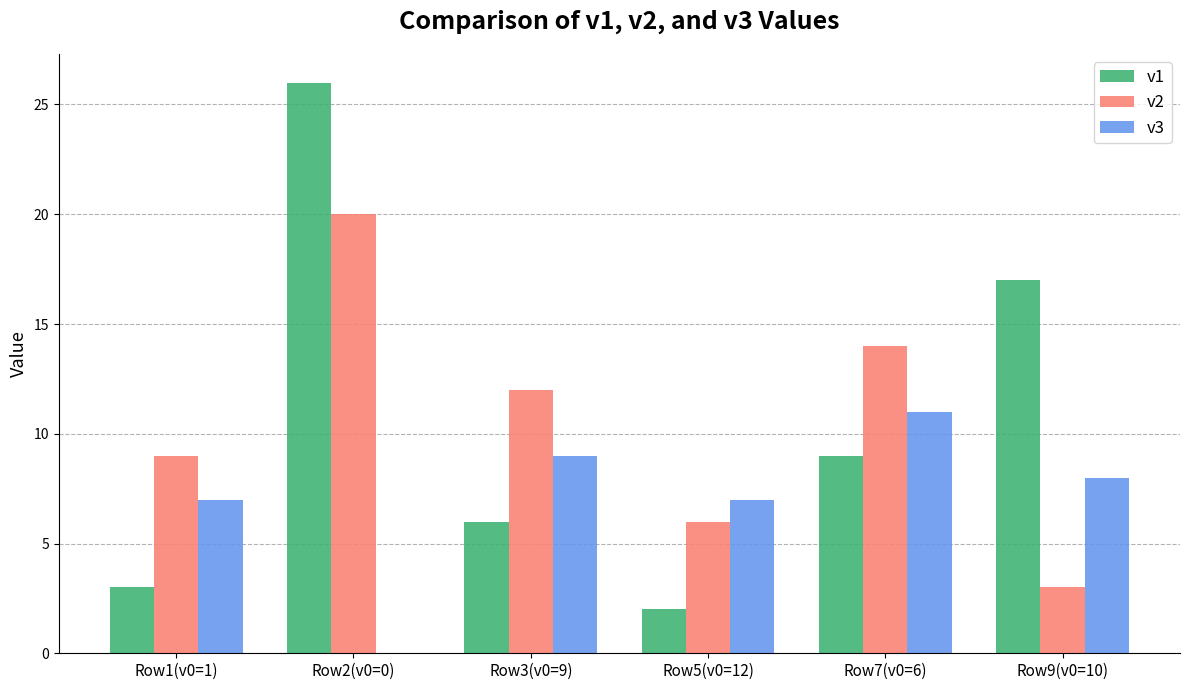

Is it true that v3 equals 11 at Row7(v0=6)?

True